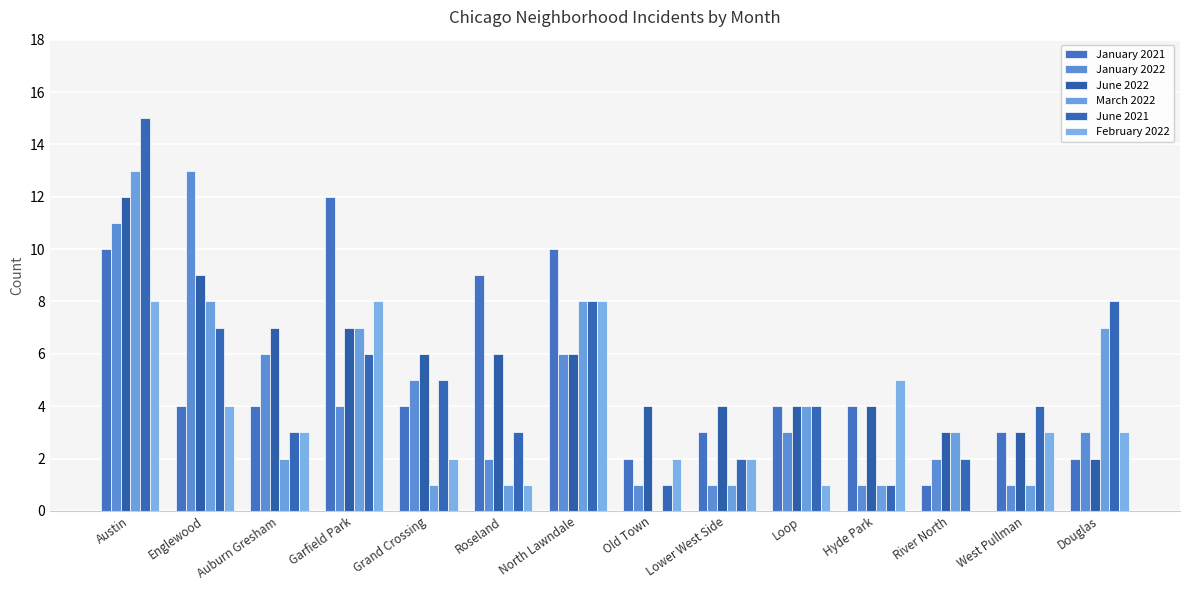

What is the value of the February 2022 bar at the 6th from the left?

1